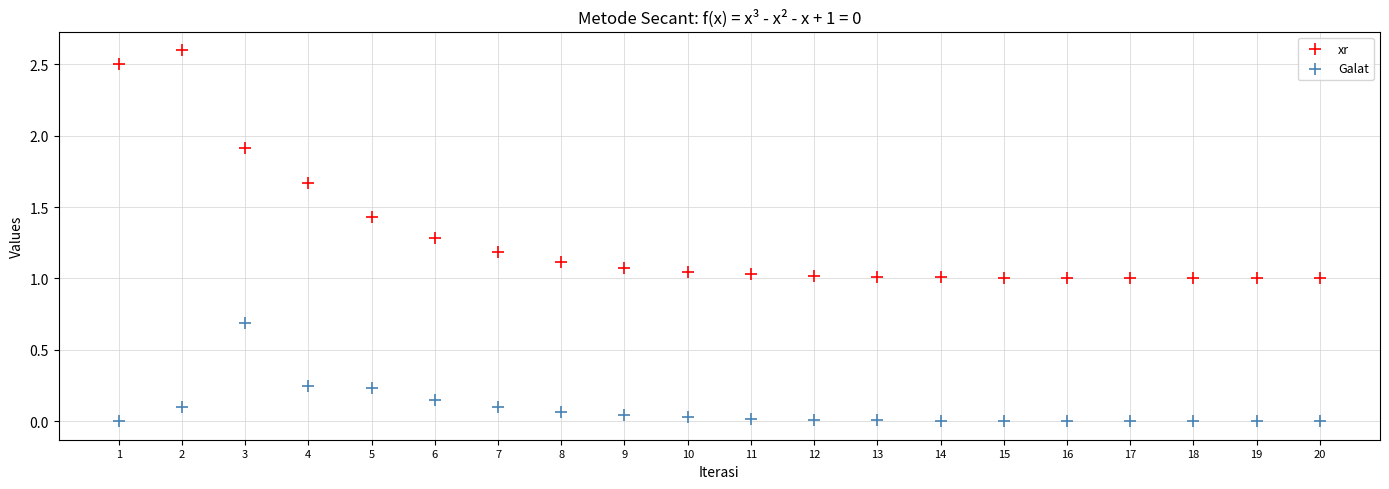

What is the X range (max minus min) for the scatter plot?

19.0